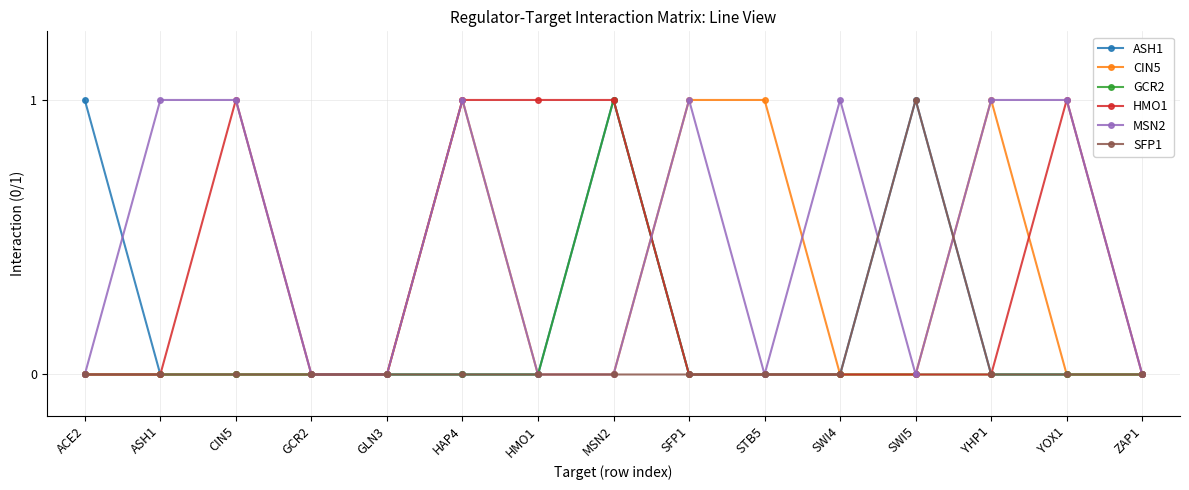

What is the label of the 10th point from the left?

STB5